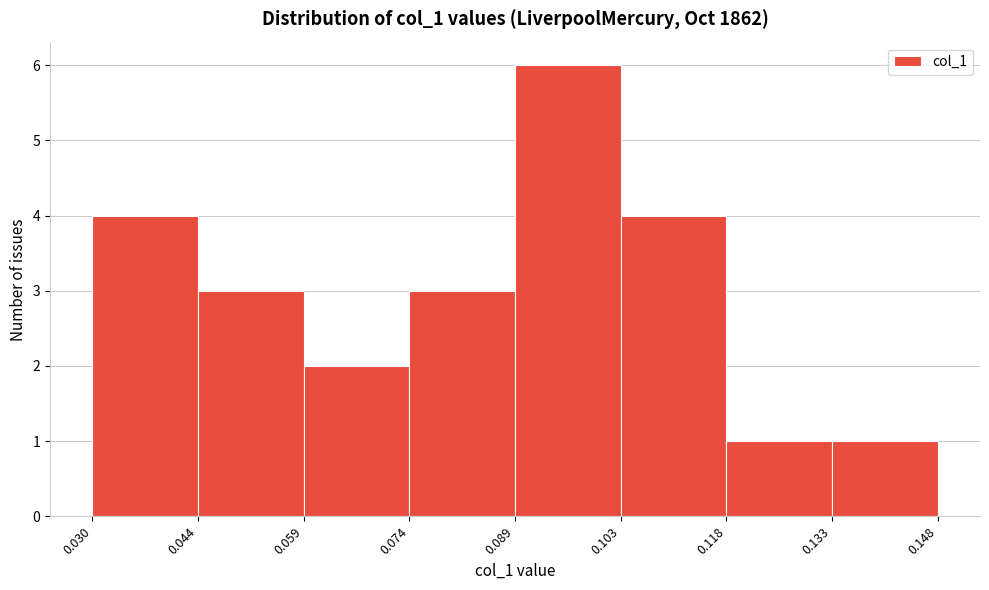

Reading left to right, transcribe this chart: for each bar, give the range it covers on the x-axis and its height. The values are not printed on the chart, so give them approximately, as read against the axis.

0.030 to 0.044: 4
0.044 to 0.059: 3
0.059 to 0.074: 2
0.074 to 0.089: 3
0.089 to 0.103: 6
0.103 to 0.118: 4
0.118 to 0.133: 1
0.133 to 0.148: 1